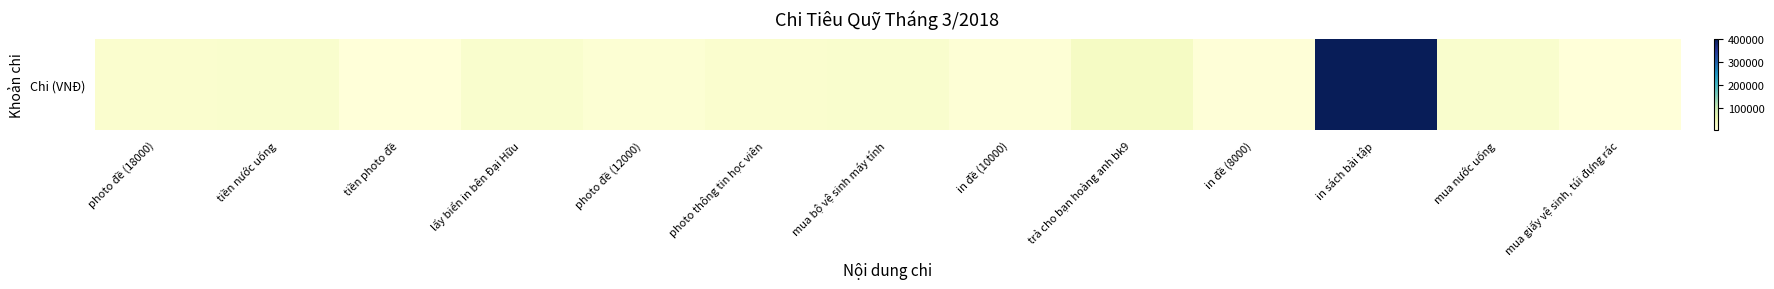

What is the change in value from trả cho bạn hoàng anh bk9 to in đề (8000)?

-22000